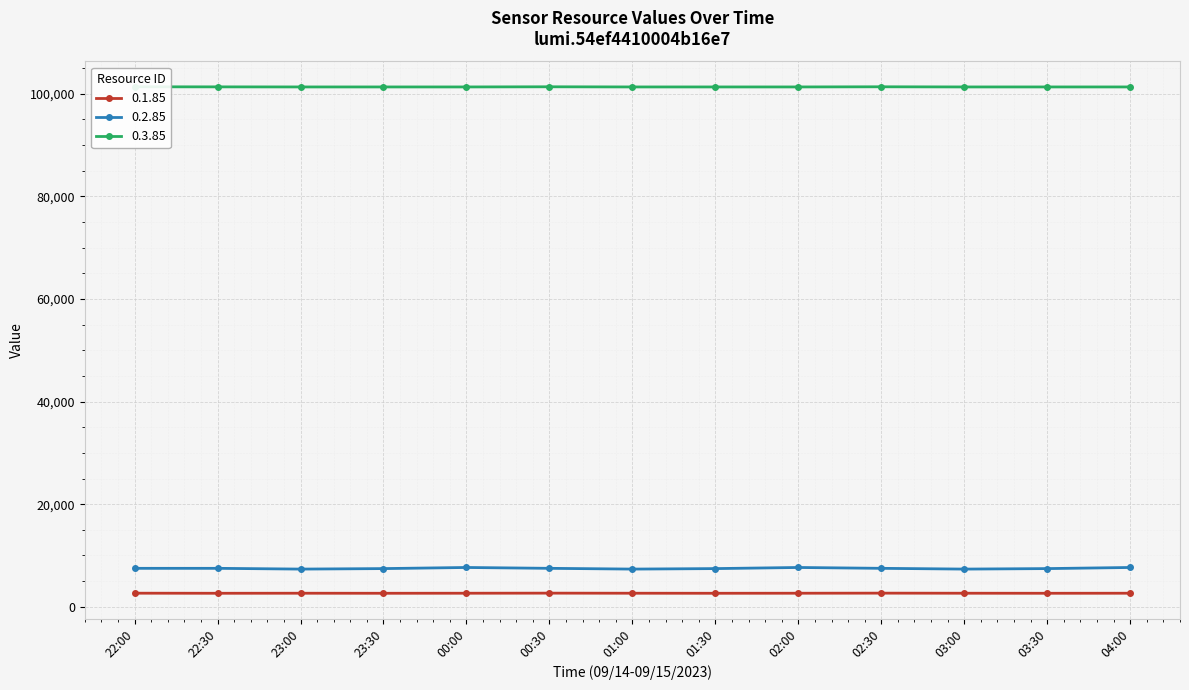

Is this an area chart (filled region under the line)?

No